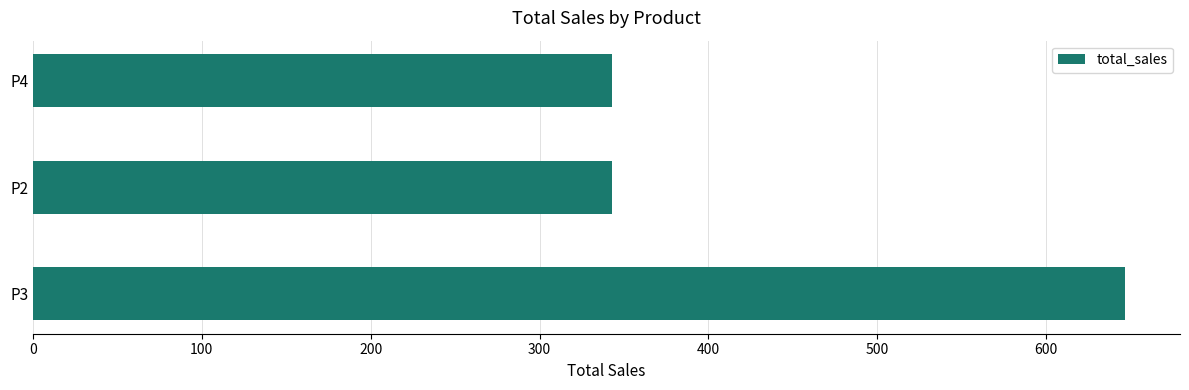

The value at P4 is 342.7. True or false?

True